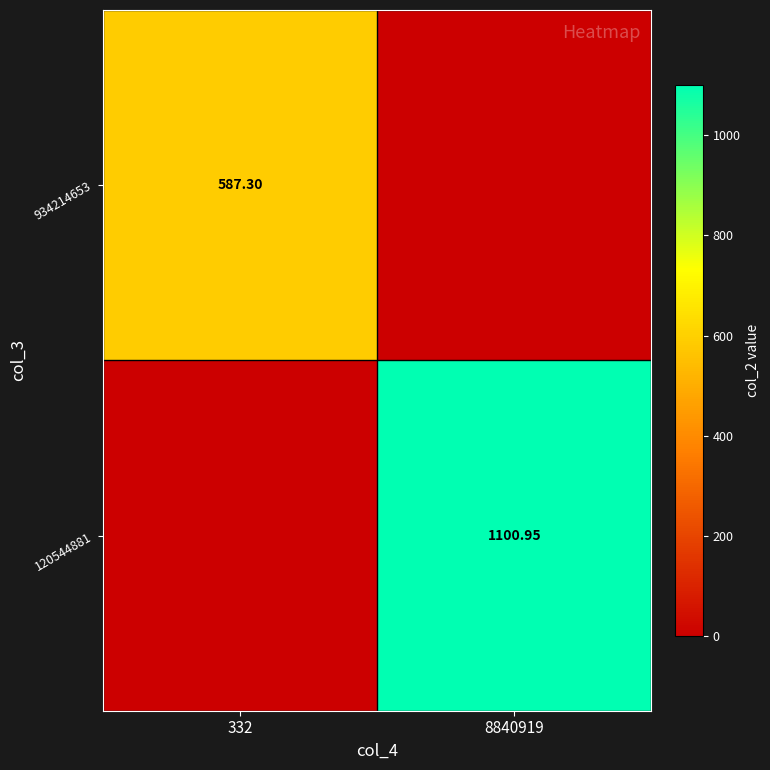

The value of 934214653 at 332 is 587.3. True or false?

True